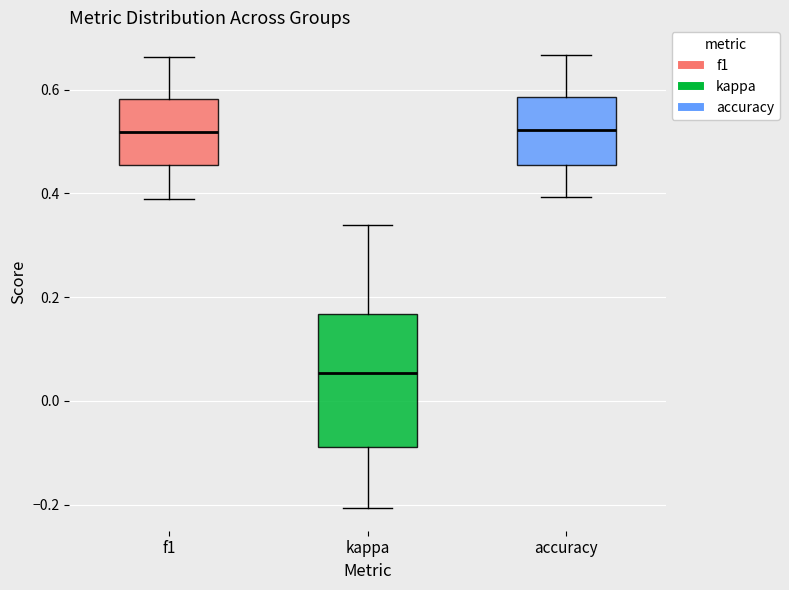

Reading left to right, transcribe this box plot: for each box, give where its median line is, the range the box spans, and where its two whiskers end, as read against the y-axis. The values are not printed on the chart, so give them approximately, as read against the axis.

f1: median 0.52, box 0.46 to 0.58, whiskers 0.38 to 0.66
kappa: median 0.06, box -0.08 to 0.16, whiskers -0.20 to 0.34
accuracy: median 0.52, box 0.46 to 0.58, whiskers 0.40 to 0.66